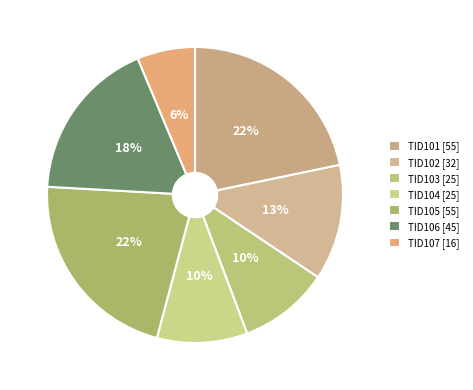

Combined, do TID107 and TID103 account for over 50%?

No